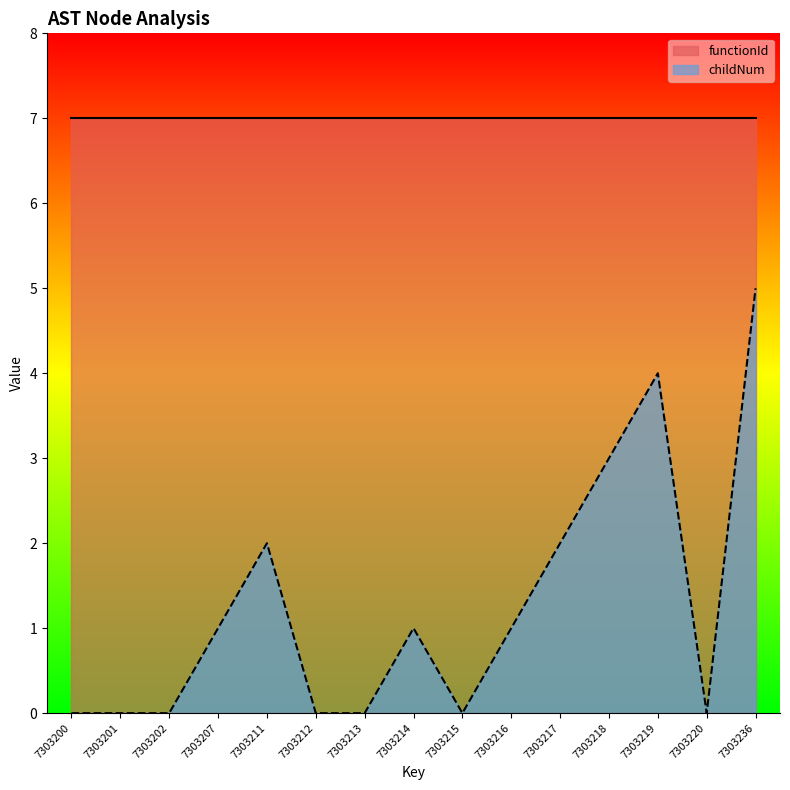

Read the value at 7303207.

1